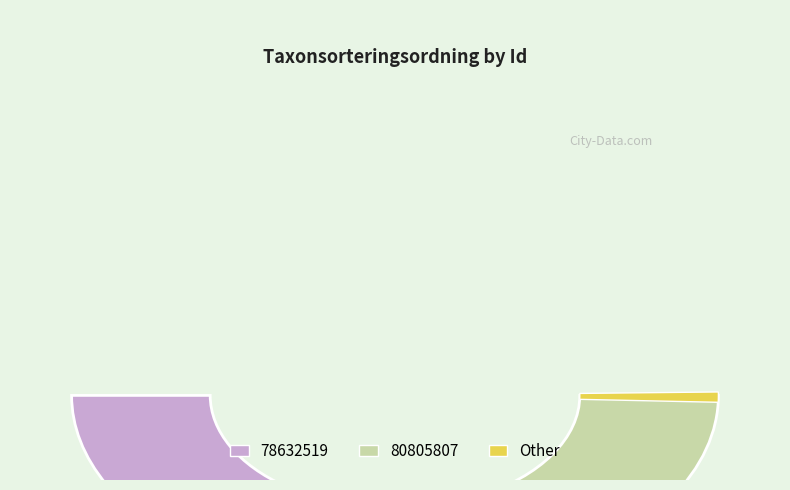

Does any single category account for the majority?

Yes